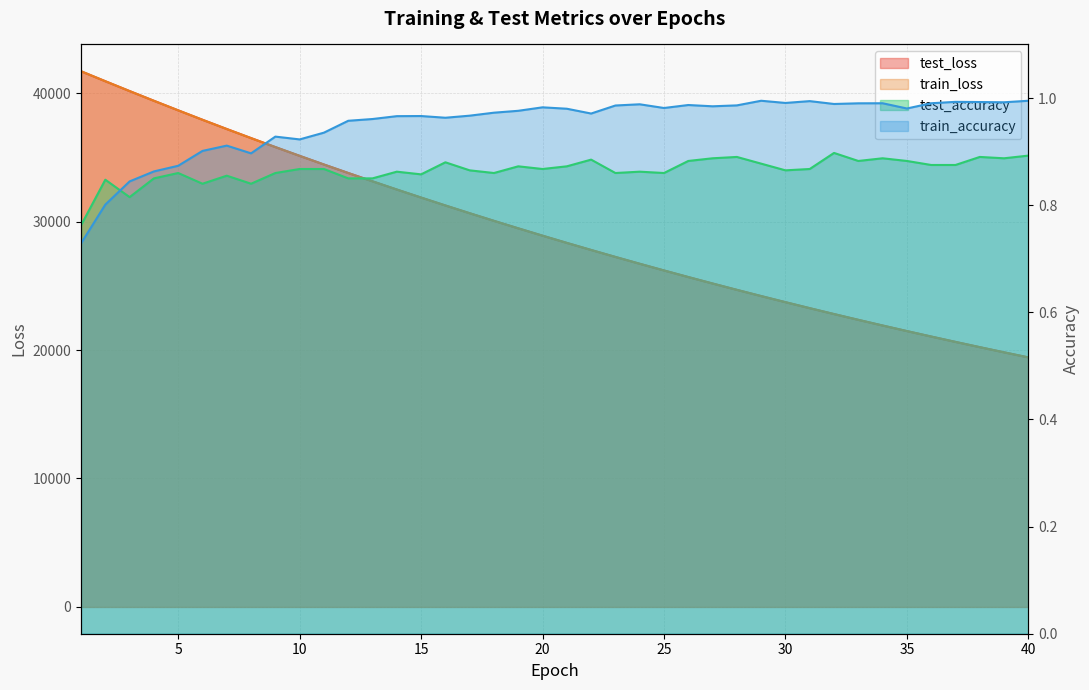

What is the total value across all series at 38?

40451.9